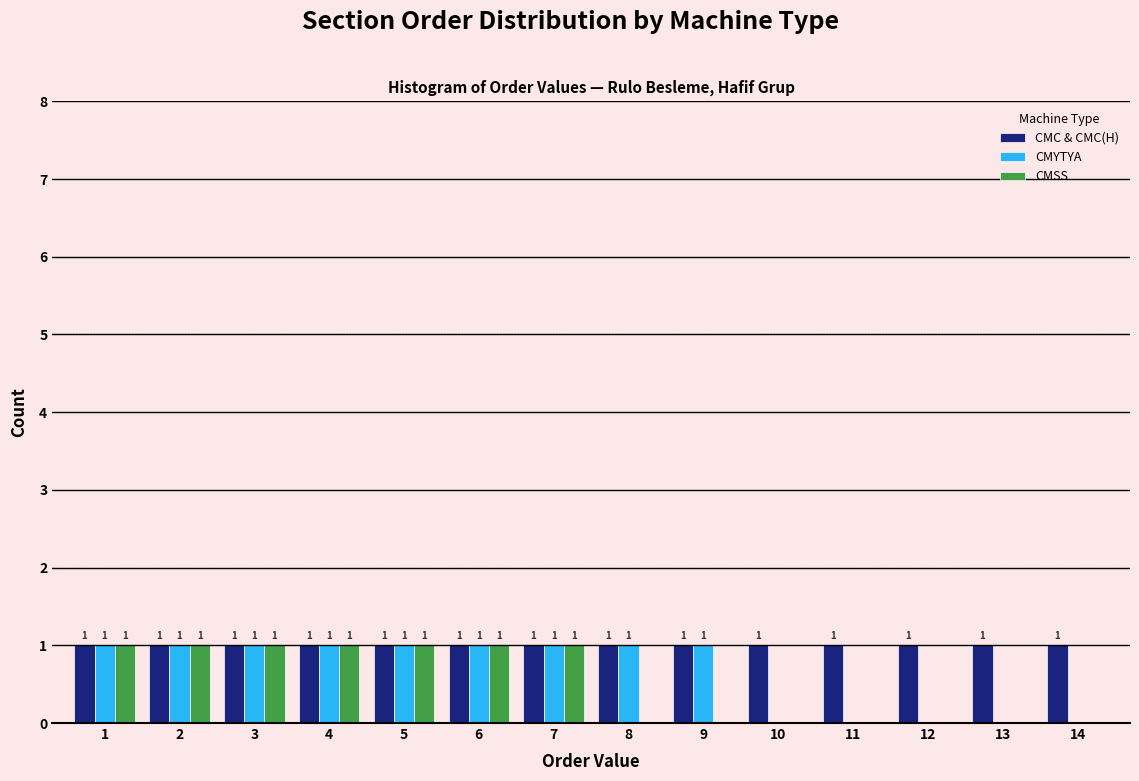

Reading right to left, extract all data points from this chart.

CMC & CMC(H): 14=1	13=1	12=1	11=1	10=1	9=1	8=1	7=1	6=1	5=1	4=1	3=1	2=1	1=1
CMYTYA: 14=0	13=0	12=0	11=0	10=0	9=1	8=1	7=1	6=1	5=1	4=1	3=1	2=1	1=1
CMSS: 14=0	13=0	12=0	11=0	10=0	9=0	8=0	7=1	6=1	5=1	4=1	3=1	2=1	1=1